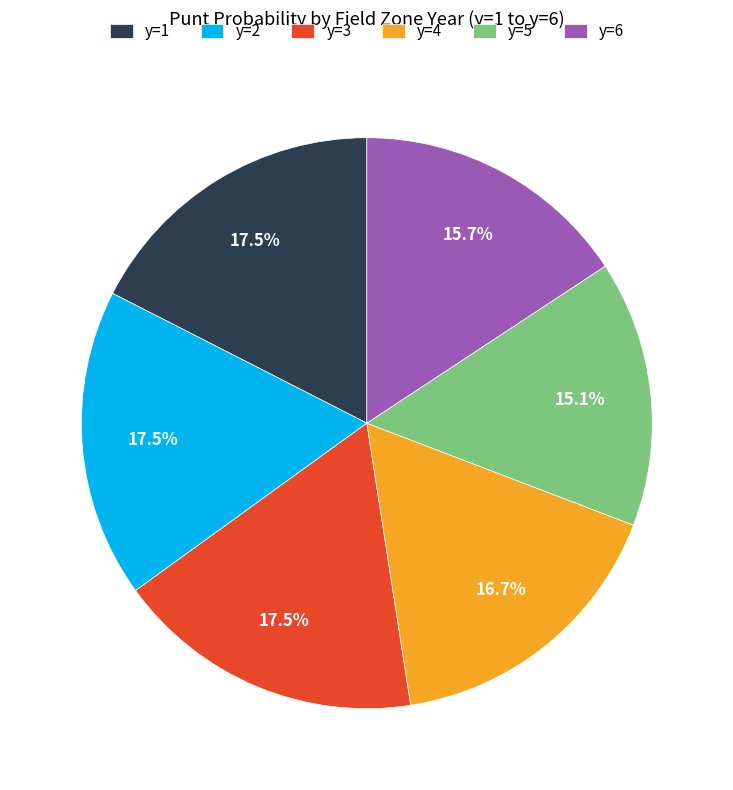

What is the smallest slice in the pie chart?

y=5